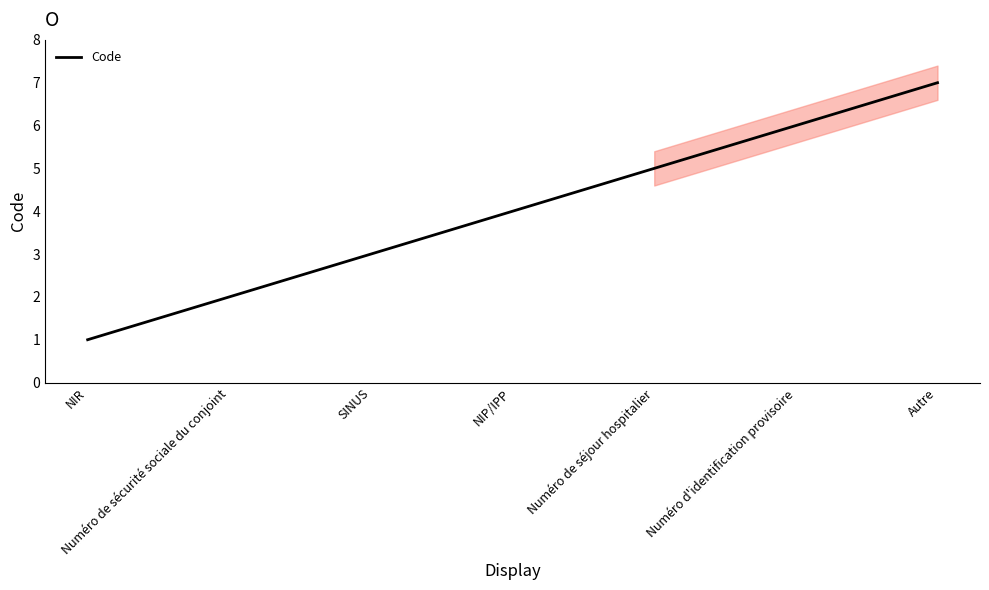

What position from the right is NIR?

7